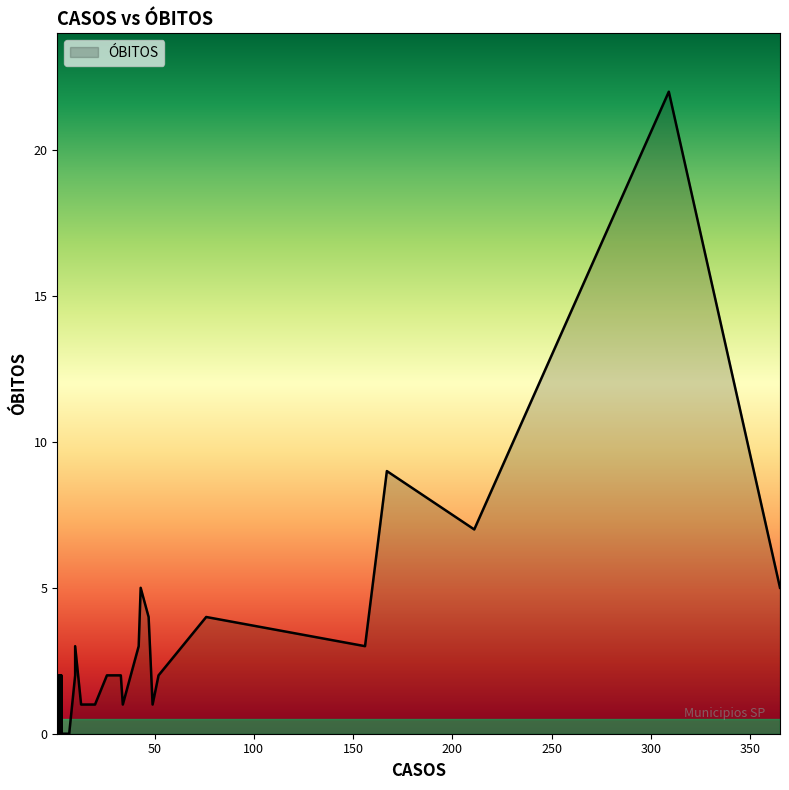

Does the chart display data point markers on the line(s)?

No